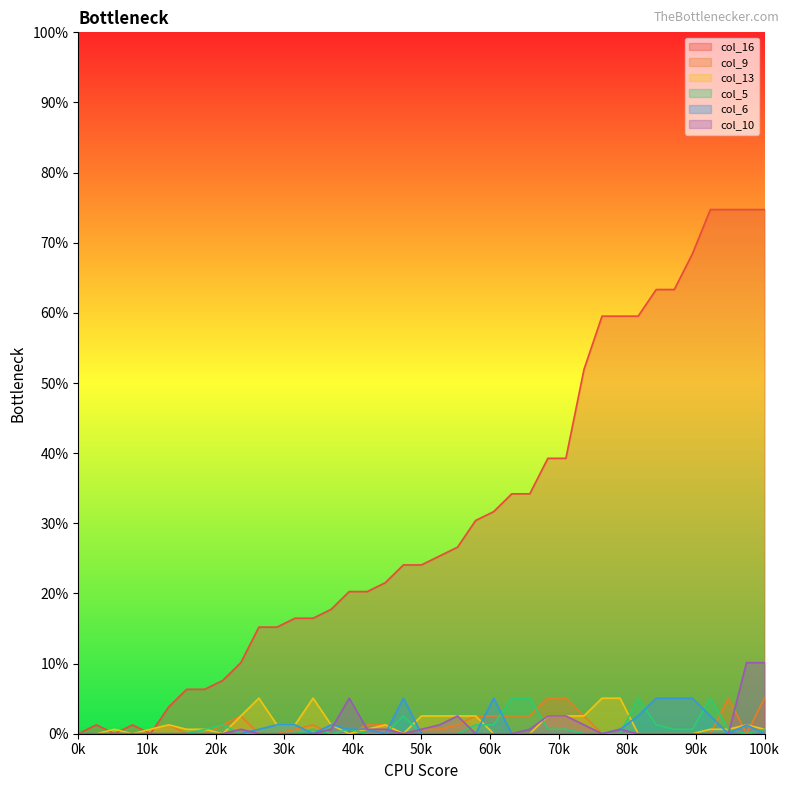

True or false: col_6 and col_10 cross at least once.

True